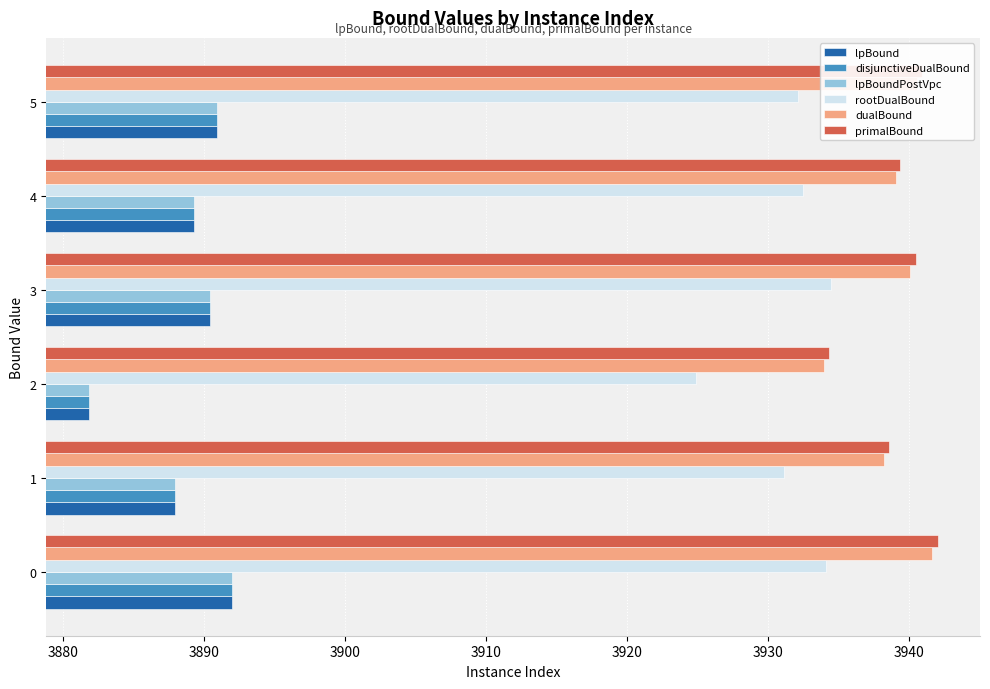

What is the average value of the lpBoundPostVpc series?

3888.7